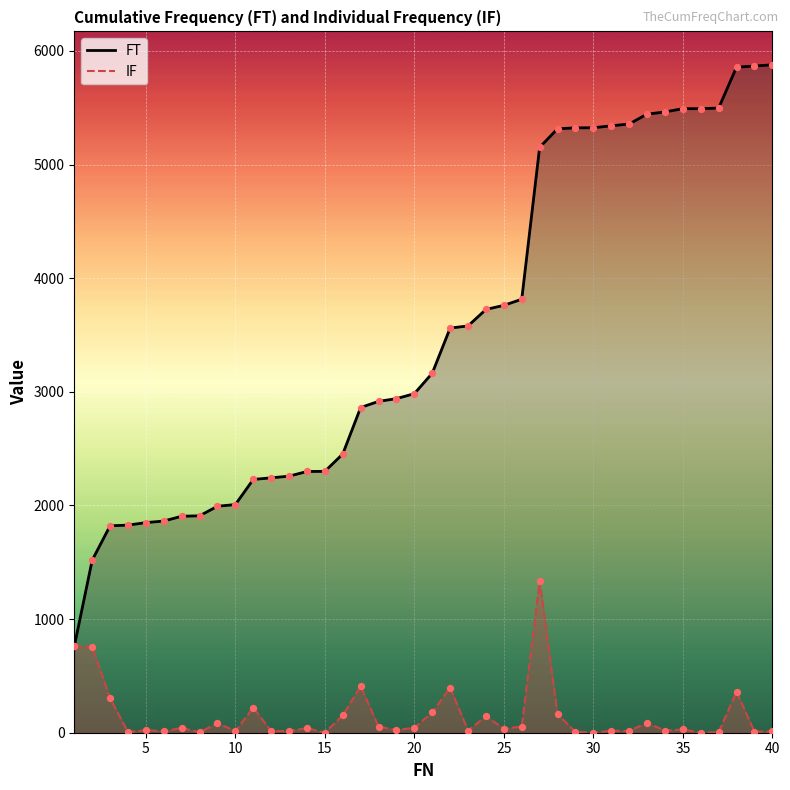

Which series has the largest Y range (max minus min)?

FT